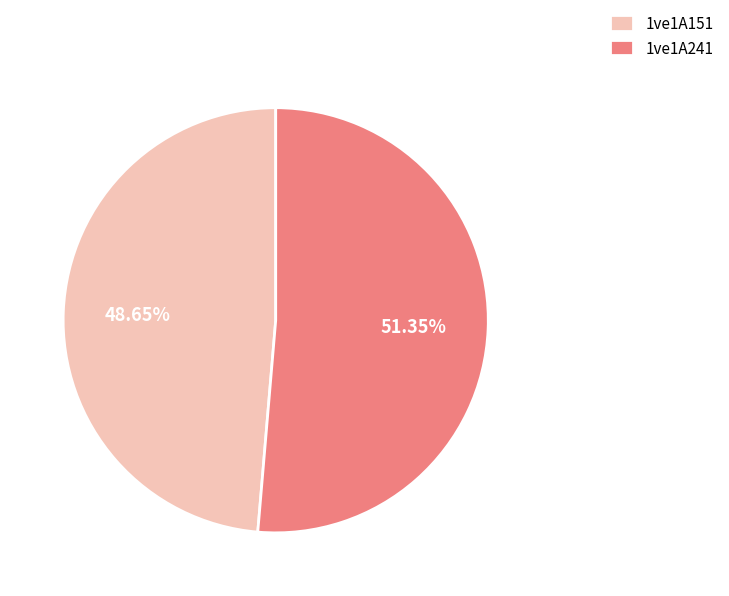

To the nearest percent, what is the average slice percentage?

50%